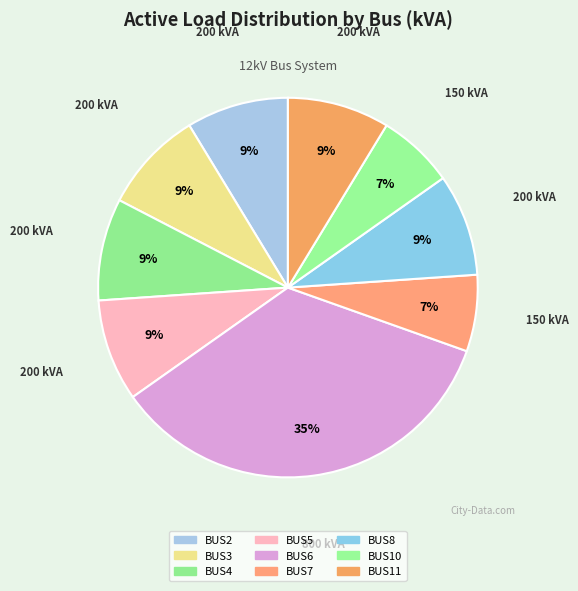

What is the largest slice in the pie chart?

BUS6